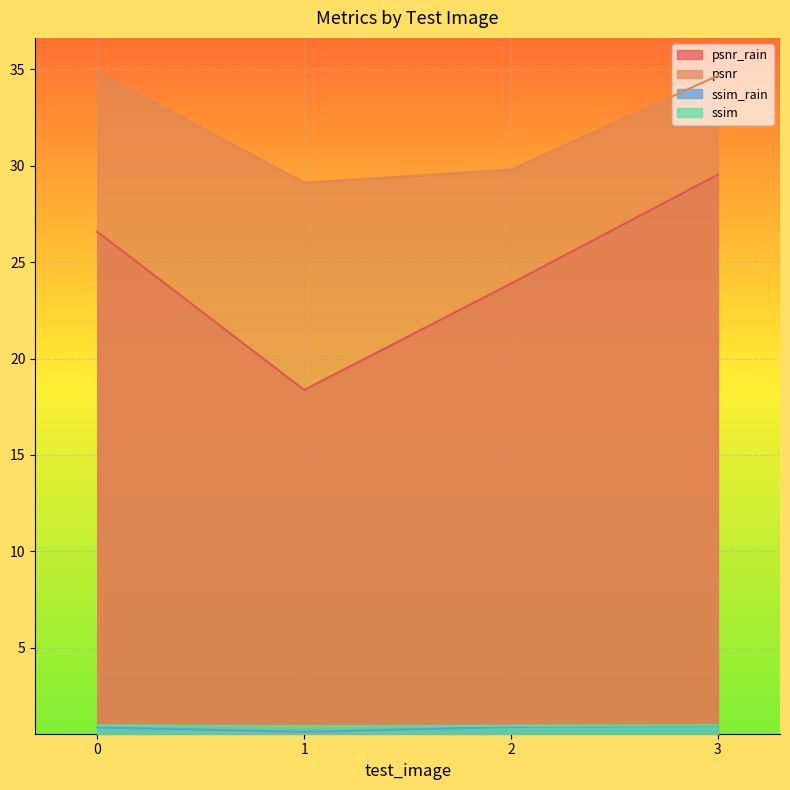

True or false: psnr_rain and psnr cross at least once.

False